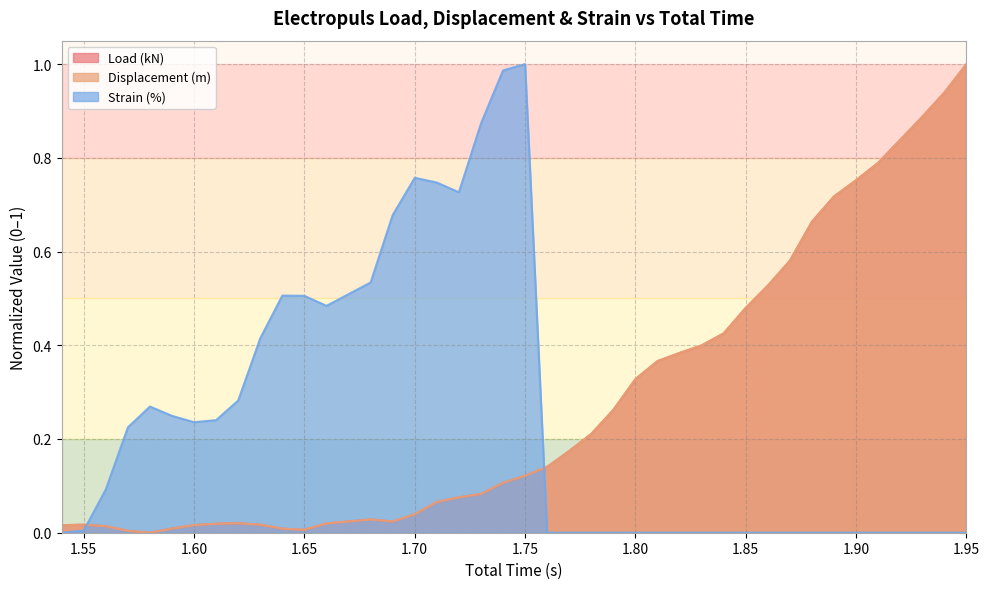

What is the value of the Load (kN) point at the 34th from the left?

0.7